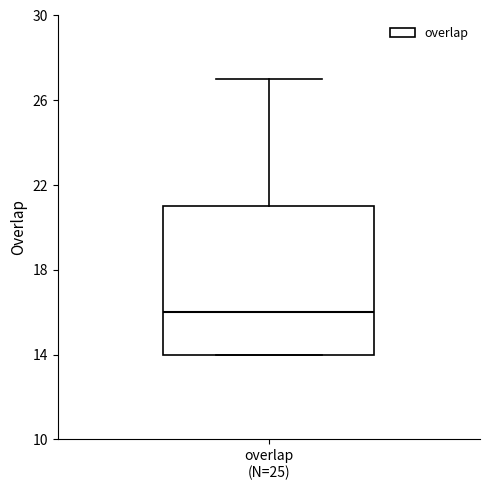

Read this box plot against the y-axis: the position of the median line, the range covered by the box, and the ends of both whiskers. The values are not printed on the chart, so give them approximately, as read against the axis.

median 16, box 14 to 21, whiskers 14 to 27